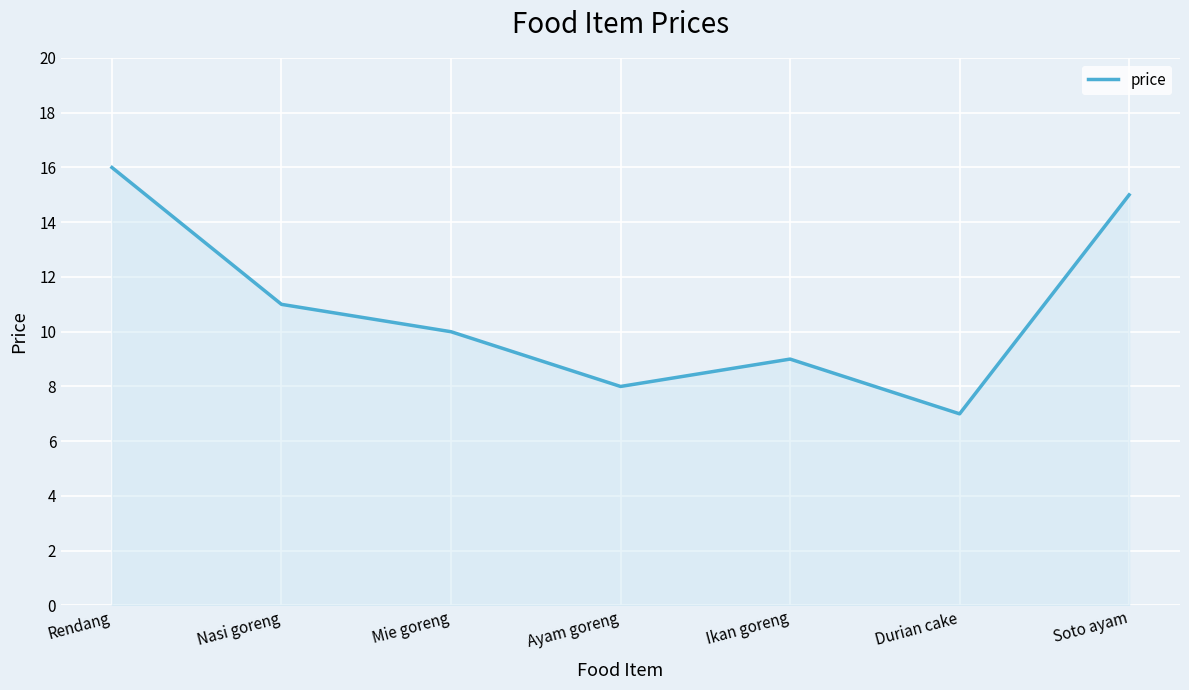

Which has a higher value, Soto ayam or Rendang?

Rendang